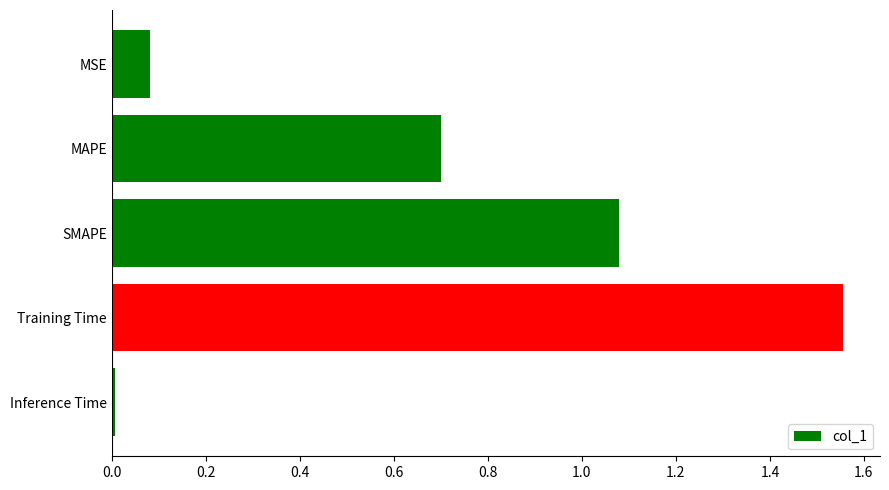

What is the average value?

0.7